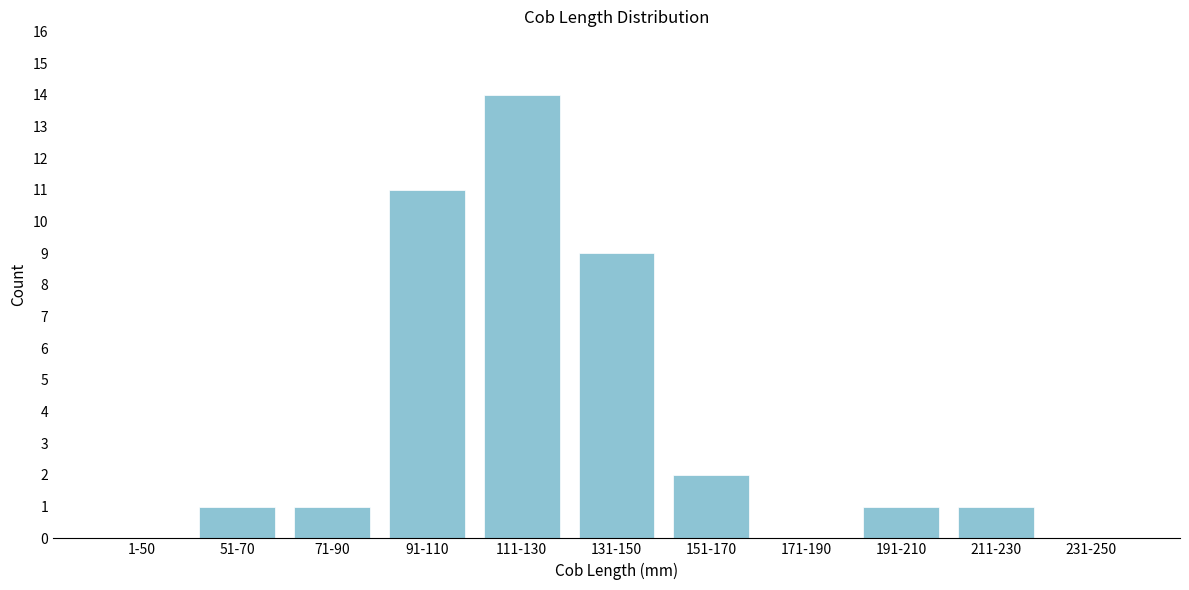

Reading left to right, list all the values displayed in this chart.

1-50=0	51-70=1	71-90=1	91-110=11	111-130=14	131-150=9	151-170=2	171-190=0	191-210=1	211-230=1	231-250=0